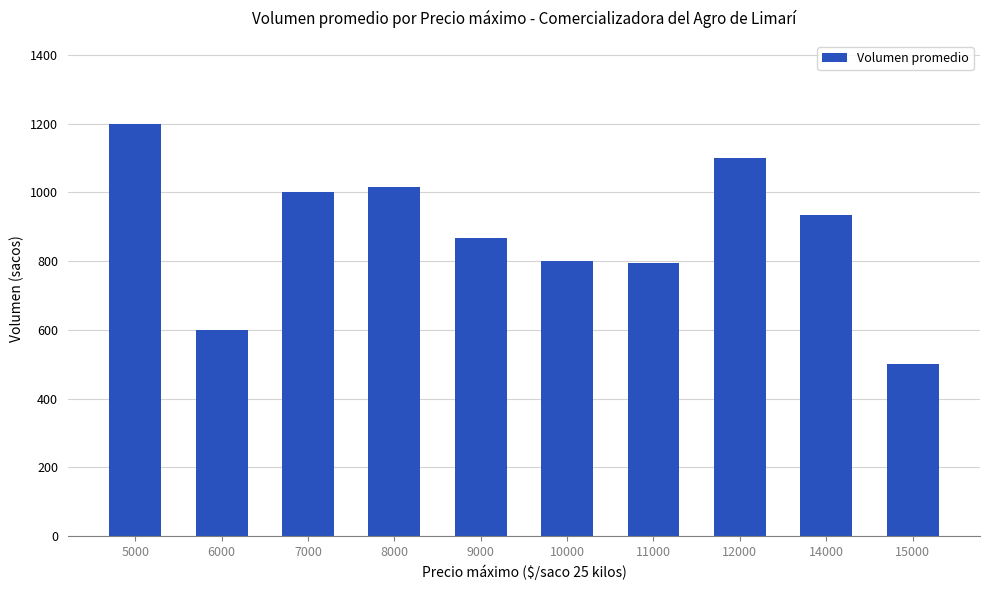

Does the chart contain stacked bars?

No